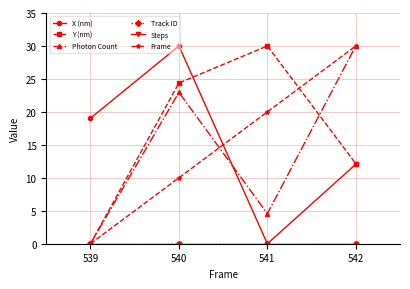

Where does the Y (nm) series first go above 24?

540